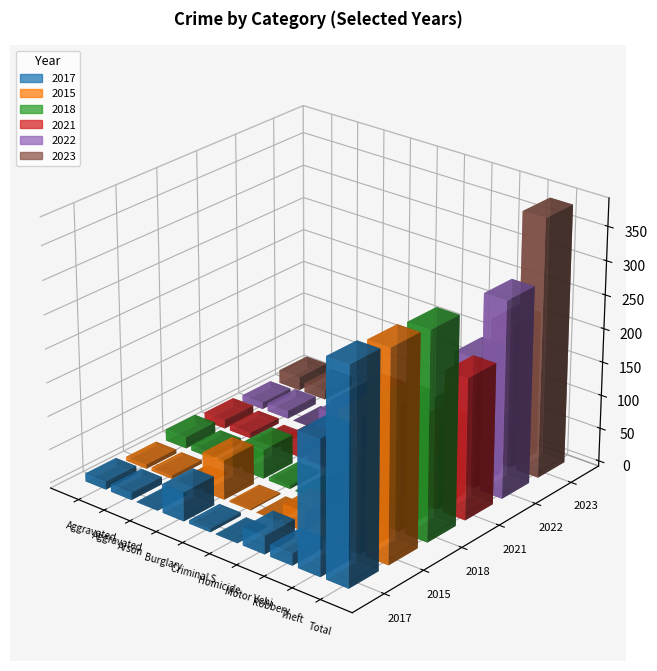

The 2015 series shows 5 at Robbery. True or false?

False